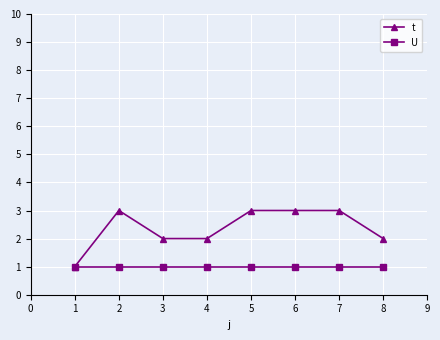

Between 1 and 4, which series saw the biggest shift?

t